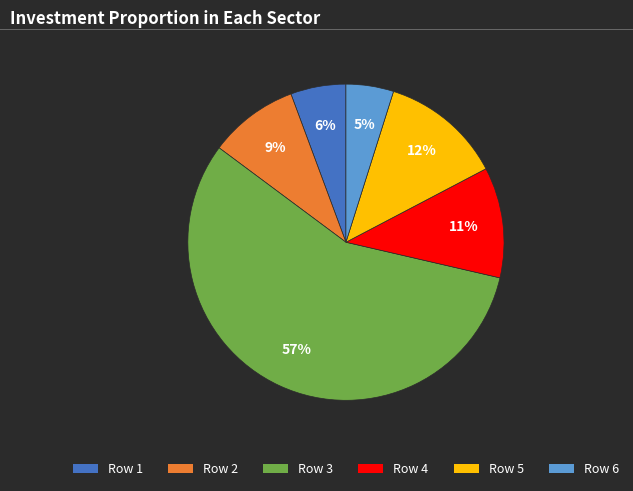

To the nearest percent, what is the difference between the largest and smallest slice percentages?

52%